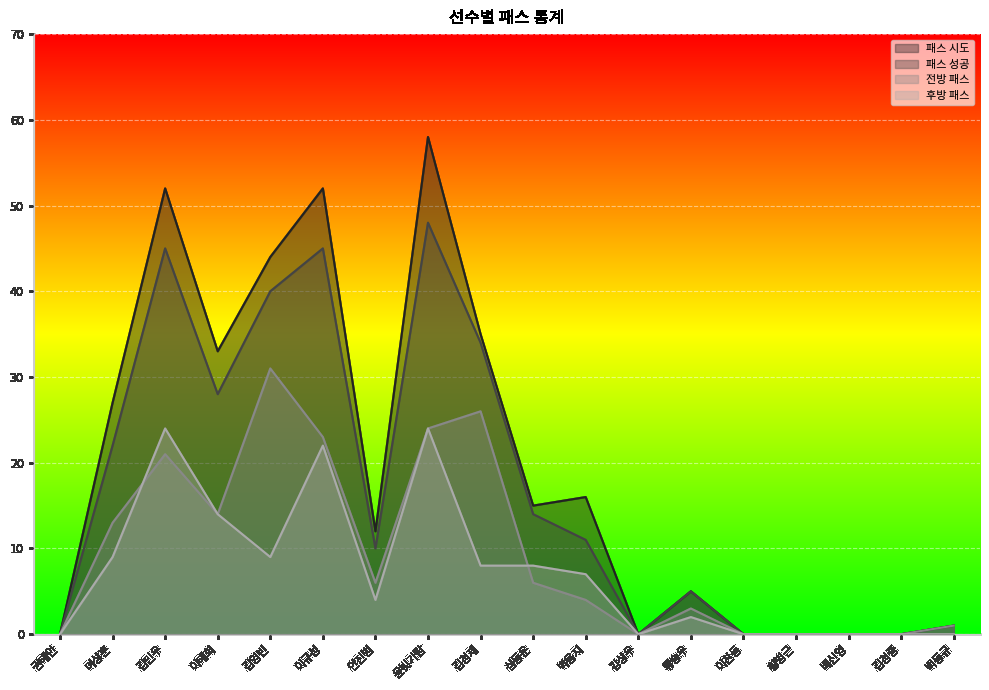

At 황병근, list the series in order from largest to smallest.

패스 시도, 패스 성공, 전방 패스, 후방 패스